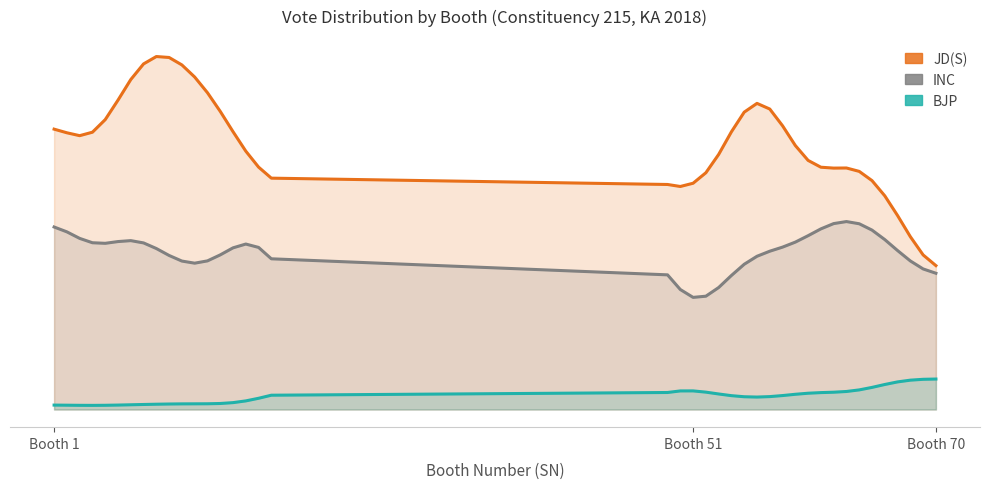

How many positive values does the BJP series have?

39